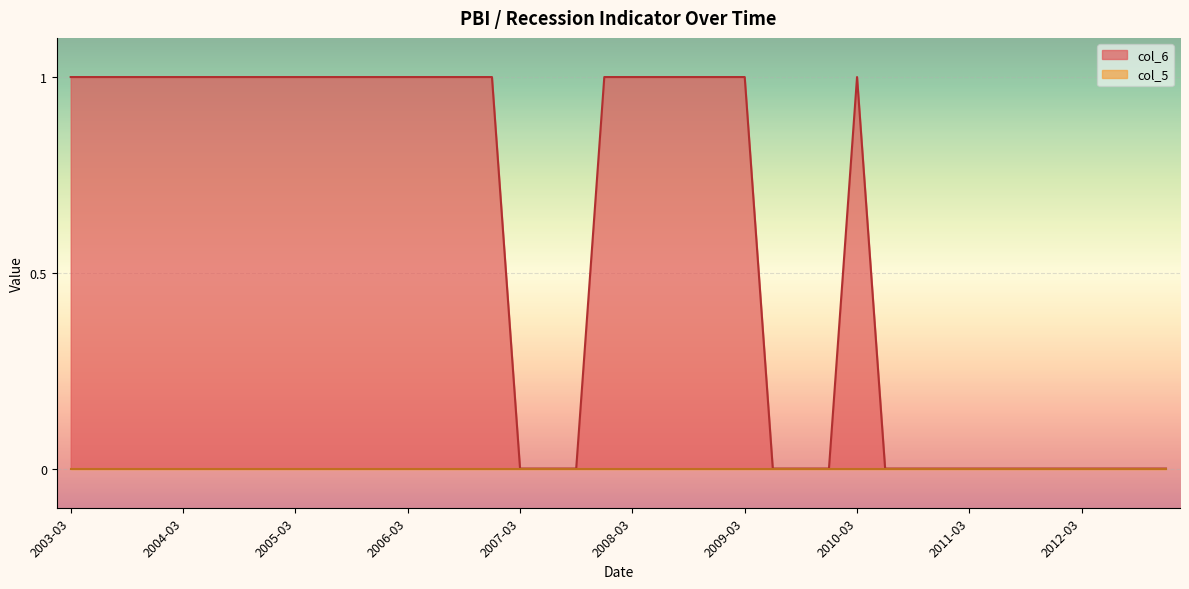

How many interior local peaks (higher than both neighbors) does the data have?

1